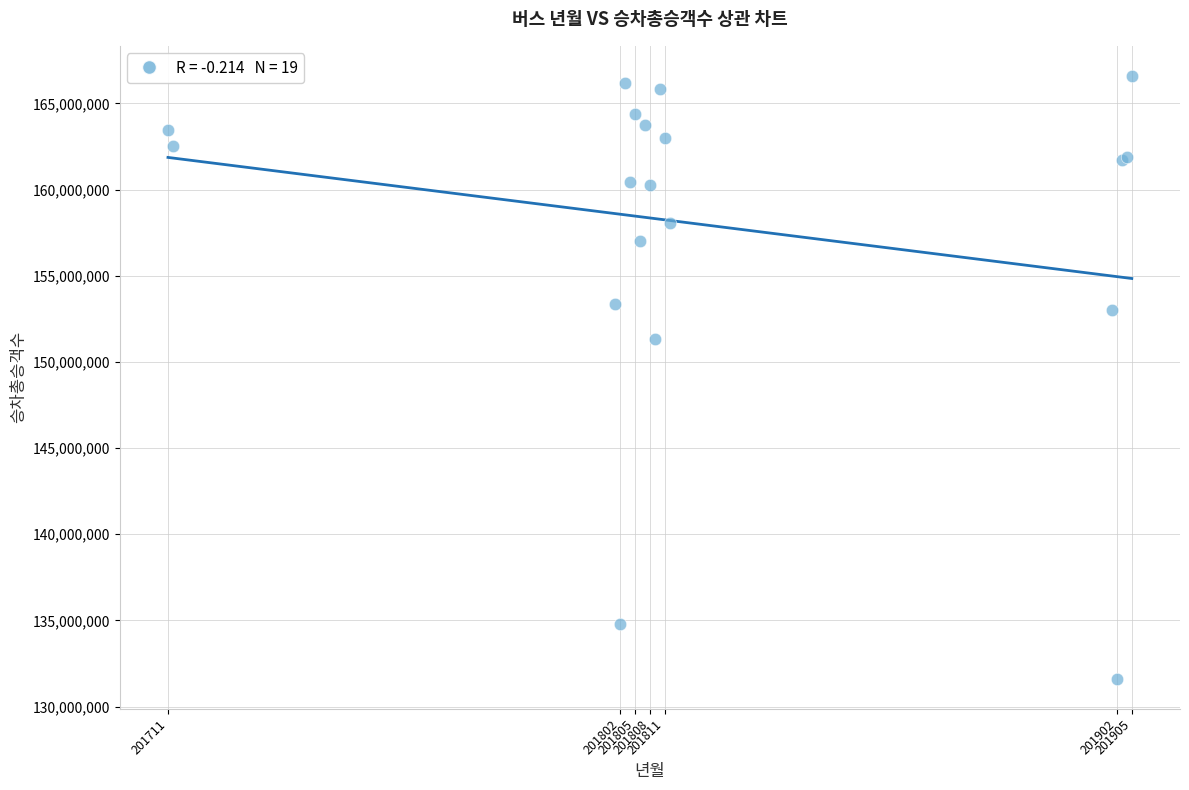

What Y value in the scatter plot is closest to 149104929?

151311657